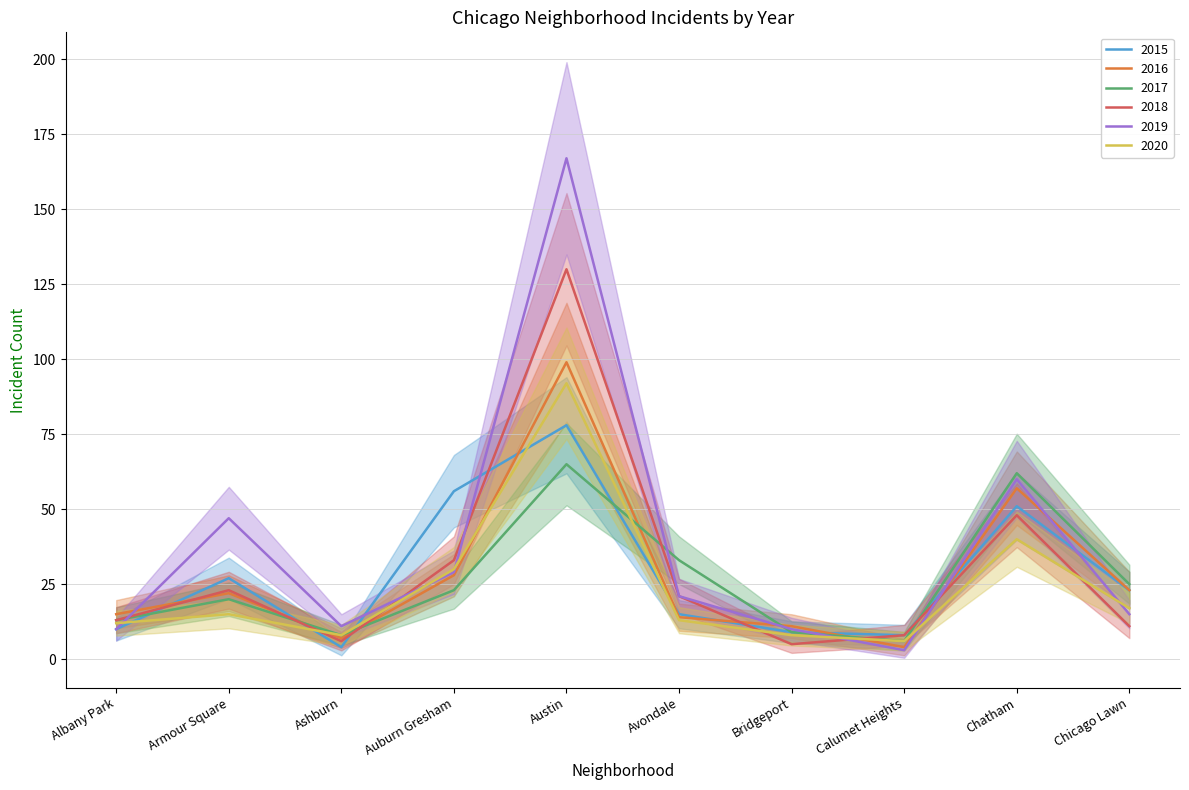

How many categories are shown in the chart?

10